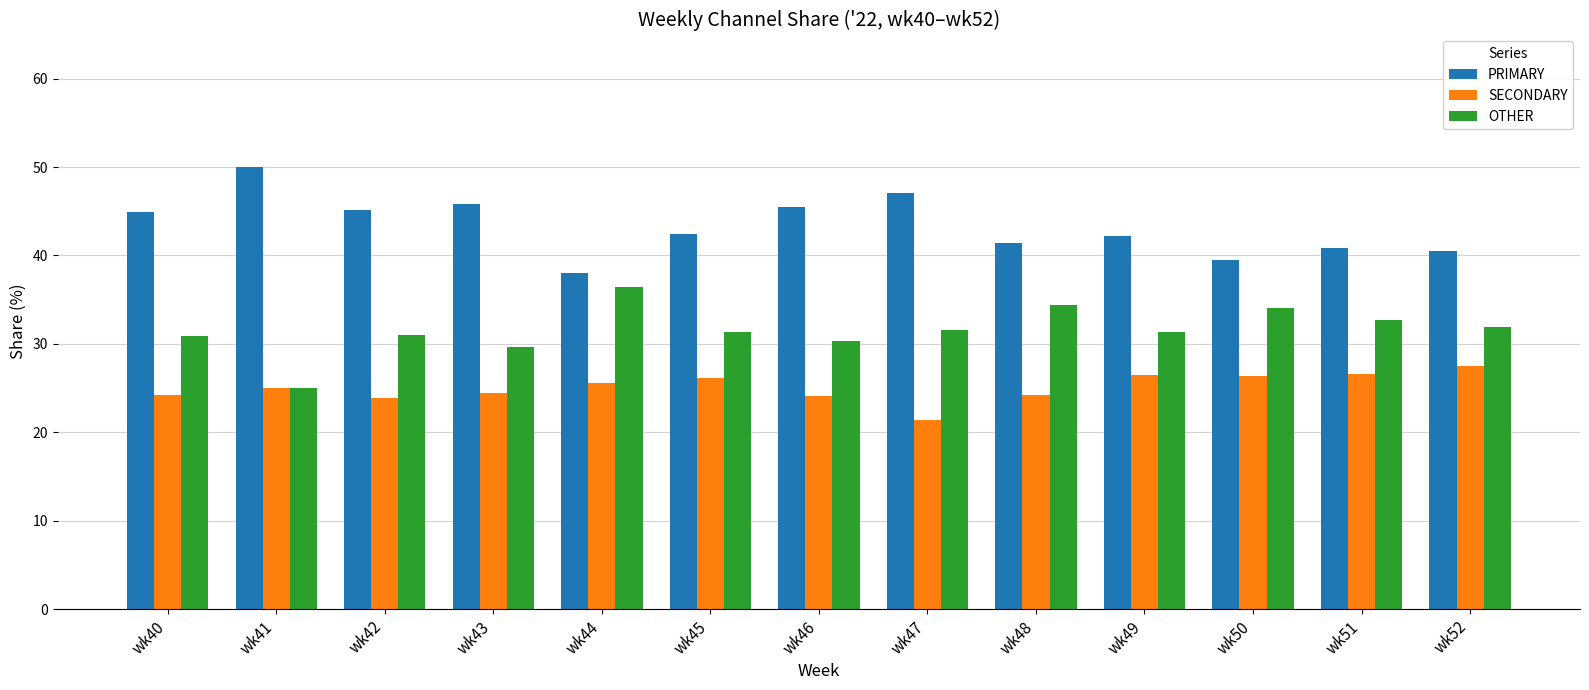

What is the average value of the PRIMARY series?

43.4